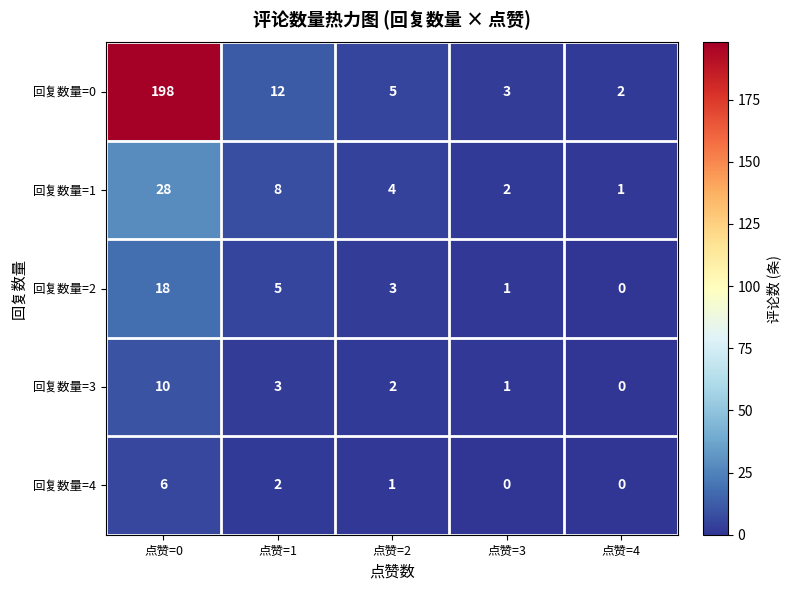

Which series changed the most between 点赞=1 and 点赞=2?

回复数量=0